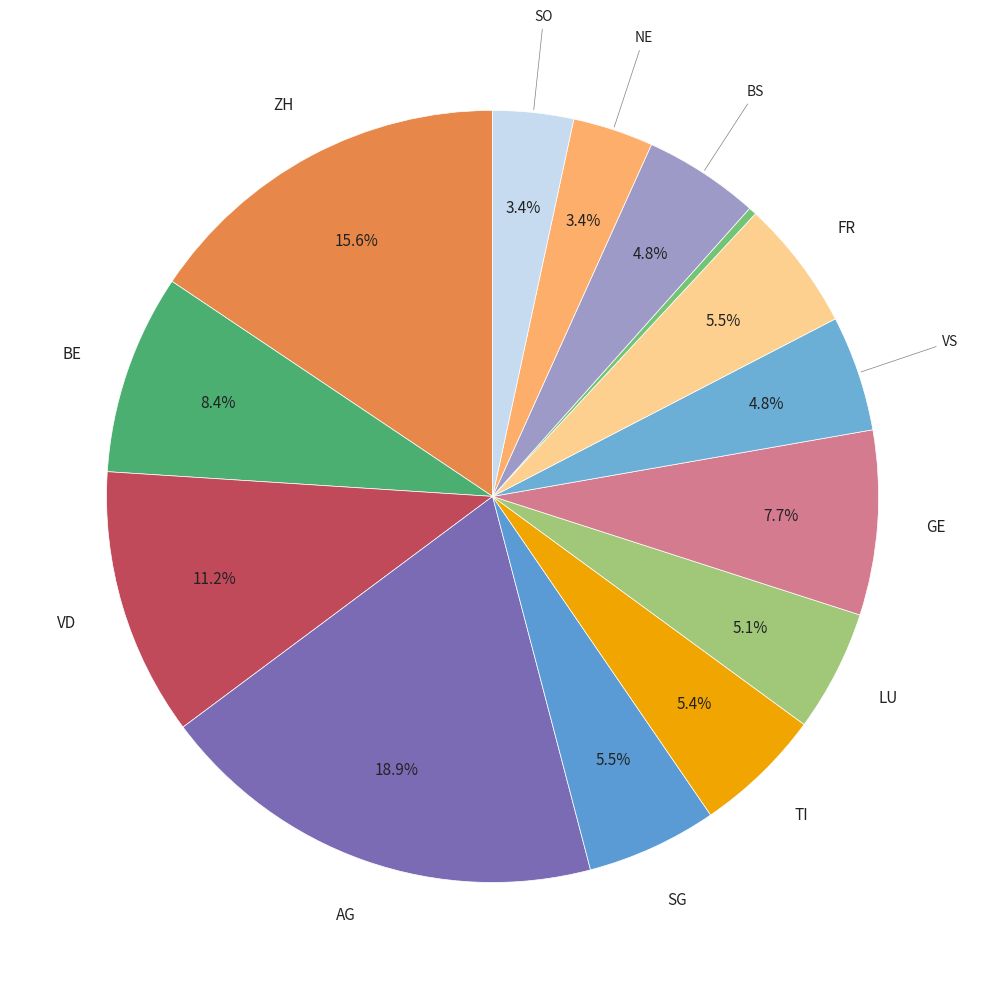

Count the number of slices in the pie.

14